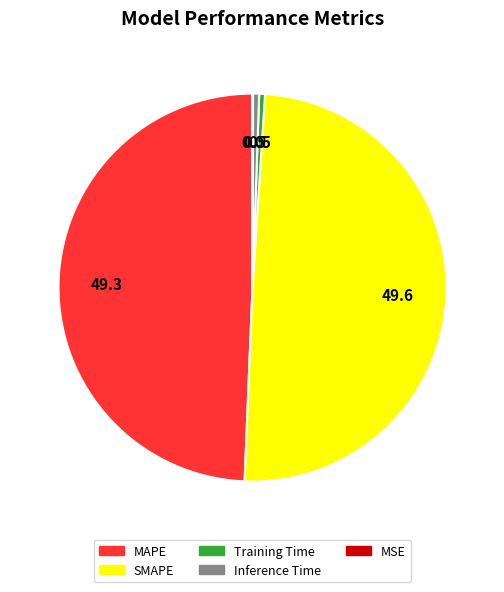

Between Inference Time and SMAPE, which is larger?

SMAPE